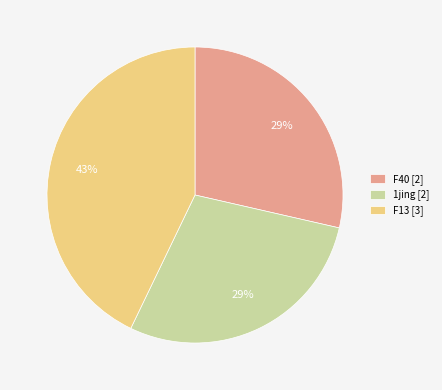

Which slice is the largest?

F13 [3]